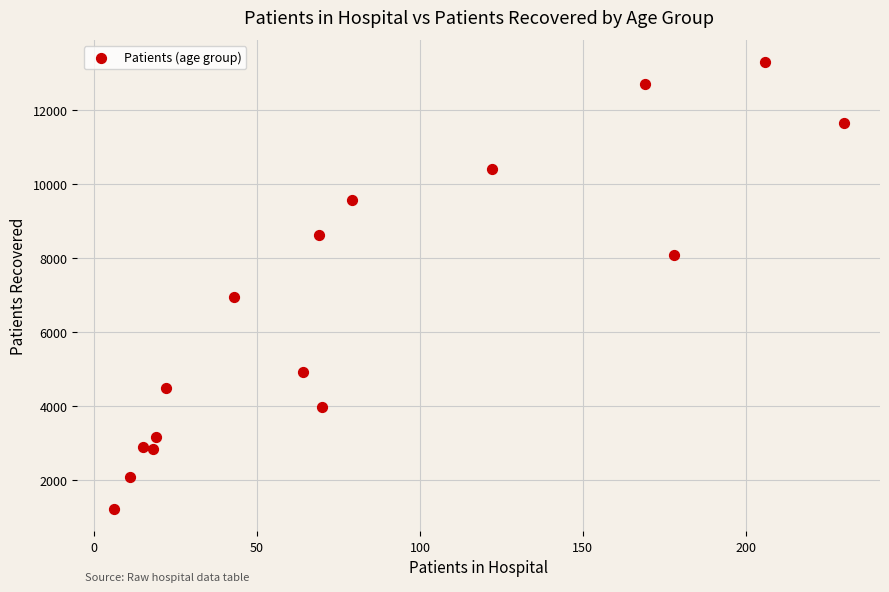

What Y value in the scatter plot is closest to 7256?

6947